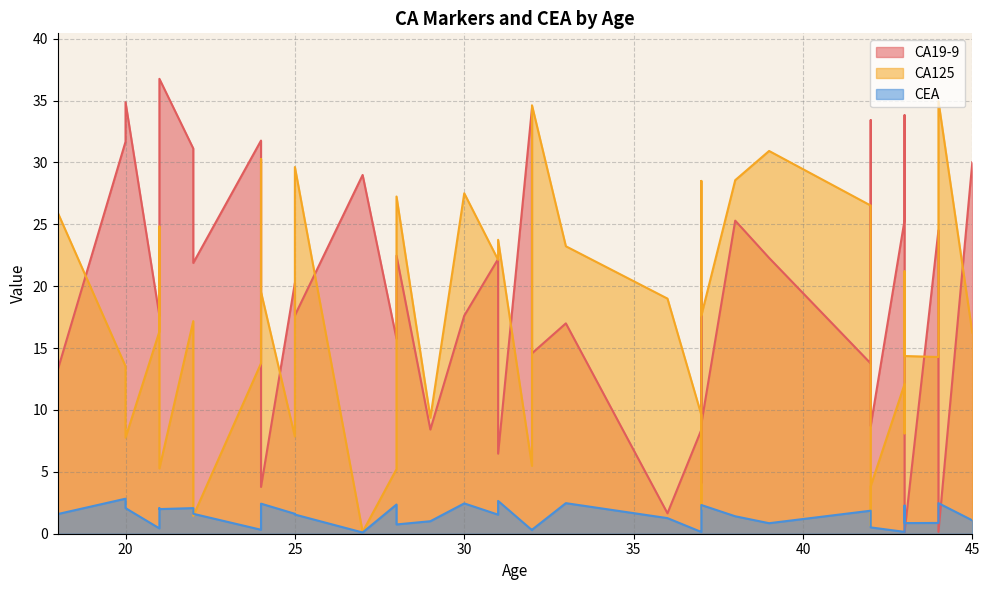

What is the label of the 26th point from the right?

28